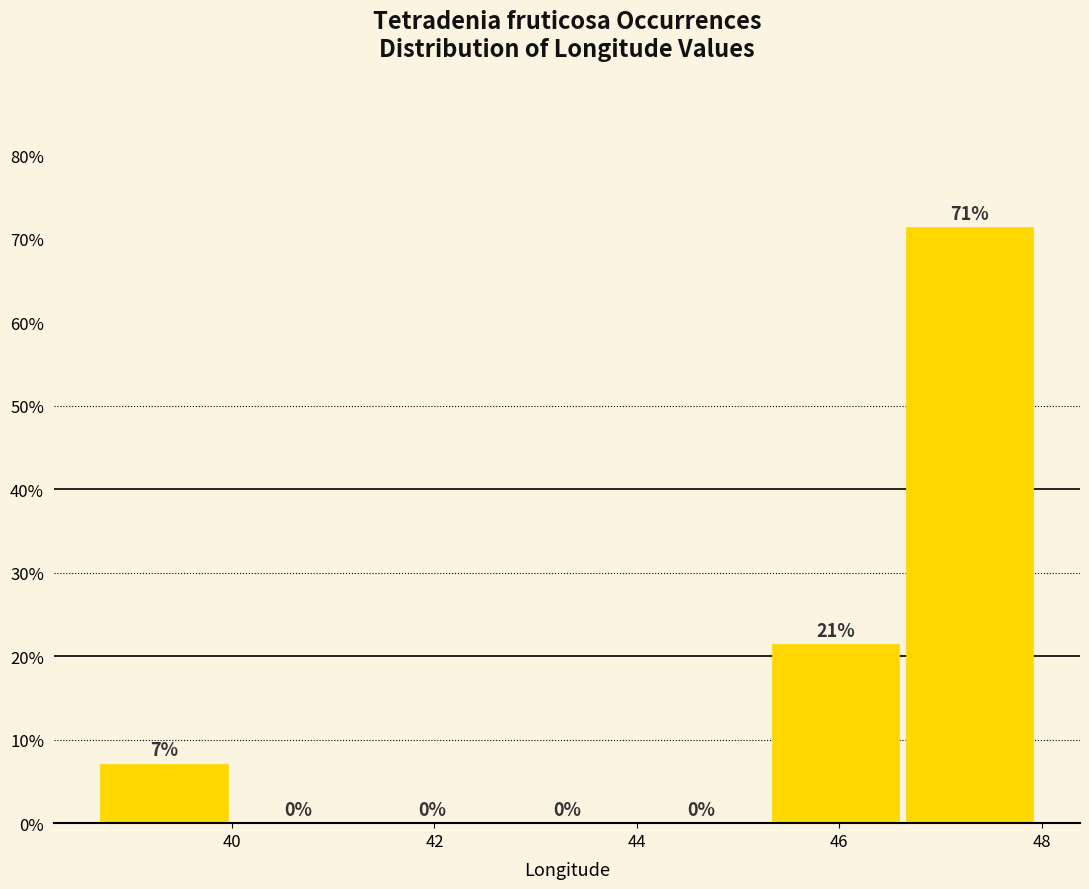

Which range on the x-axis has the tallest bar?

46.6 to 48.0